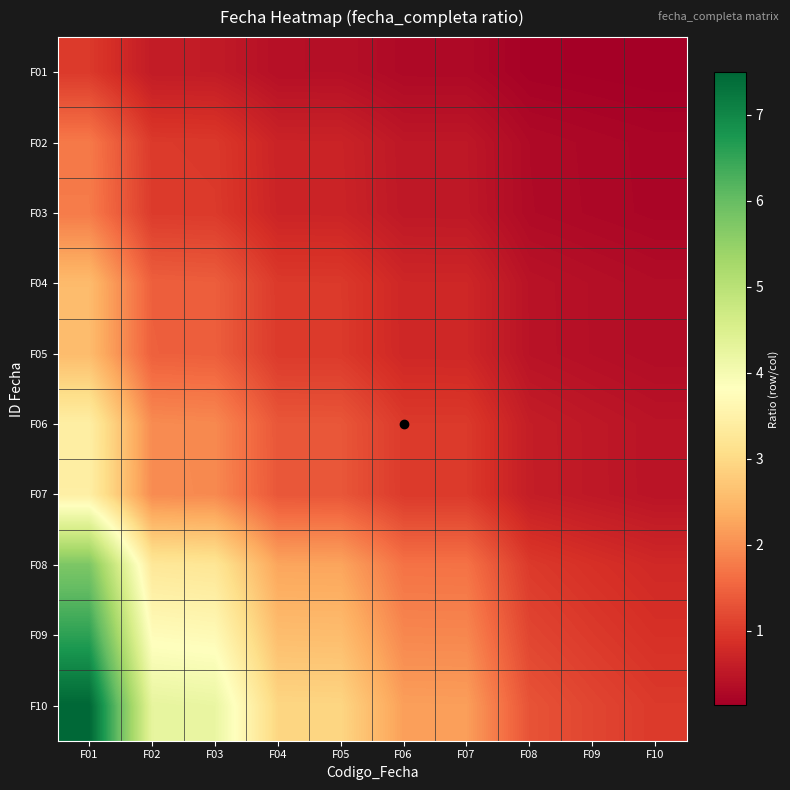

How many categories are shown in the chart?

10